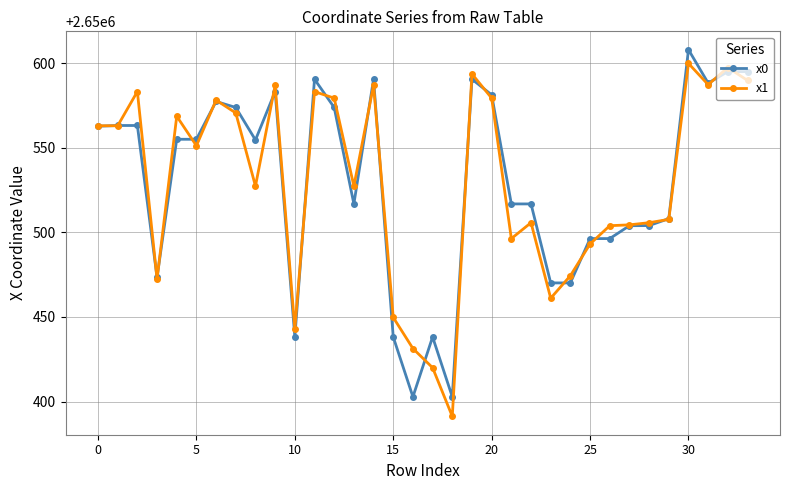

How many data points does each series have?

34